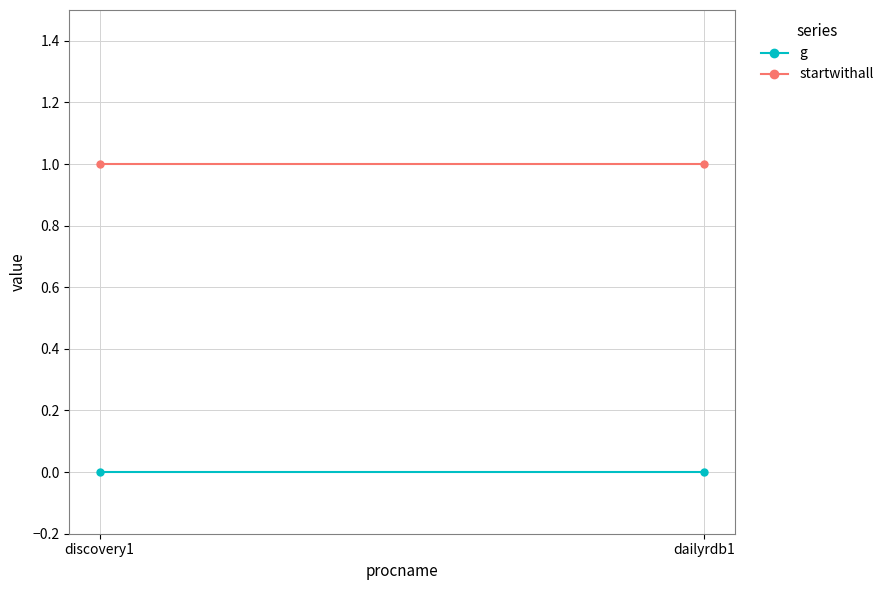

What is the label of the 2nd point from the left?

dailyrdb1